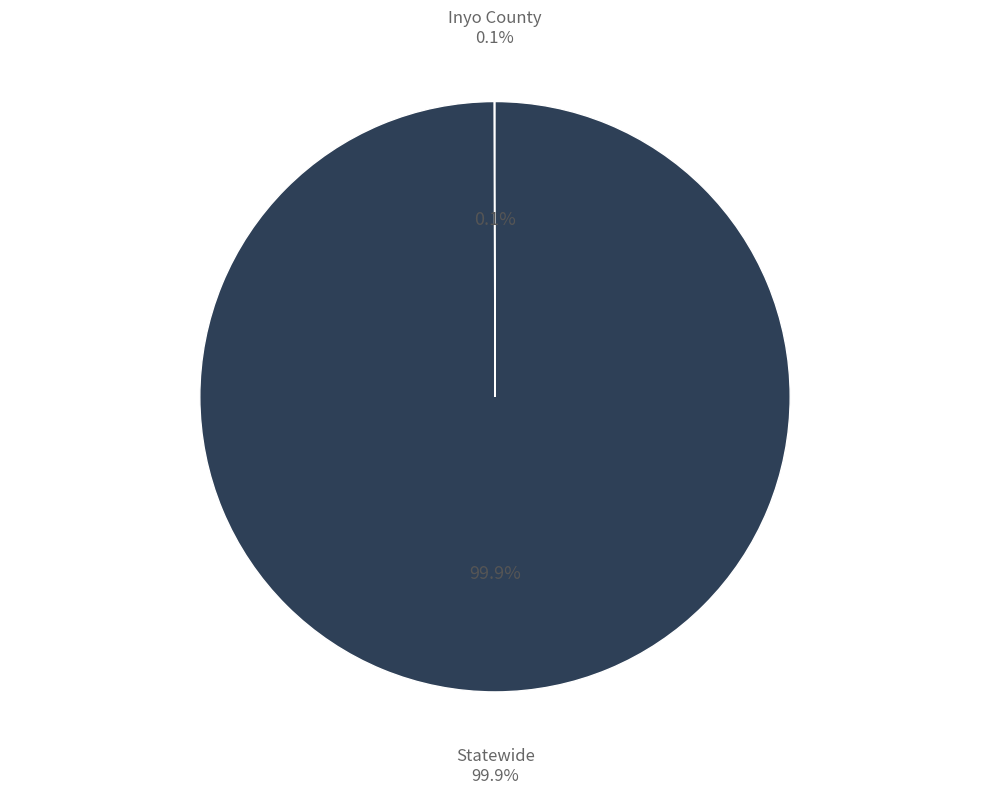

Does any single category account for the majority?

Yes